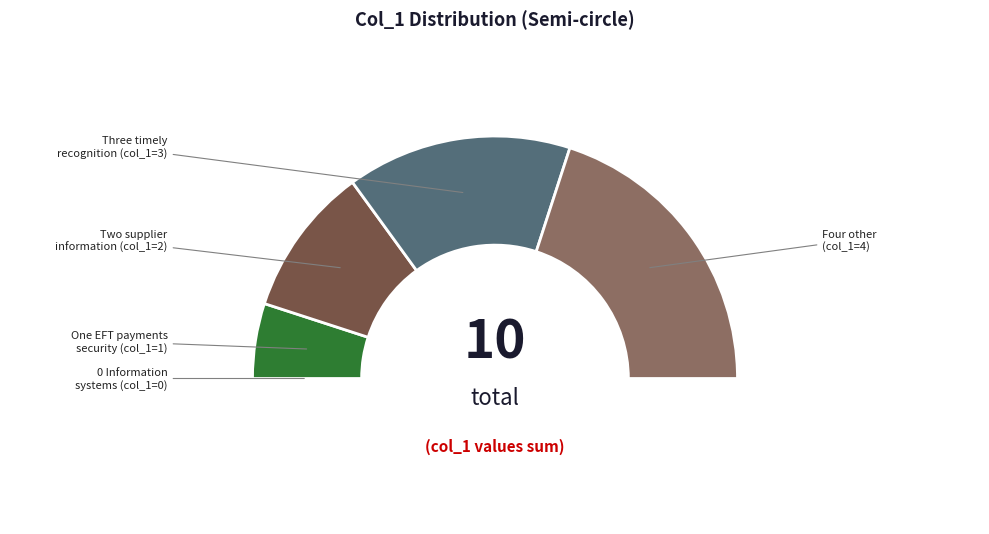

Count the number of slices in the pie.

5